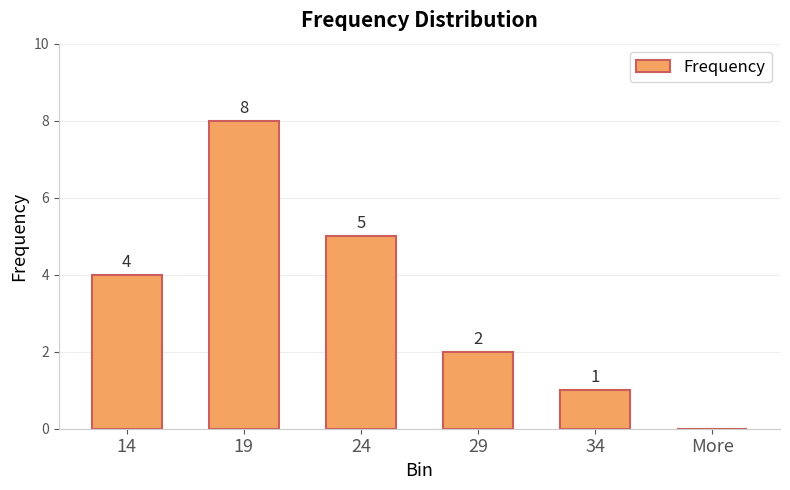

The chart shows a value of 8 at 19. True or false?

True